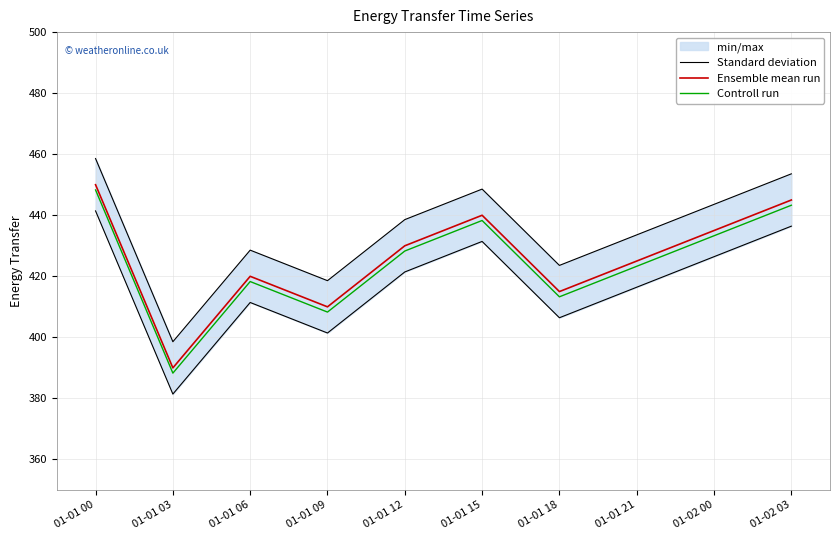

True or false: Ensemble mean run and Controll run intersect in this chart.

False